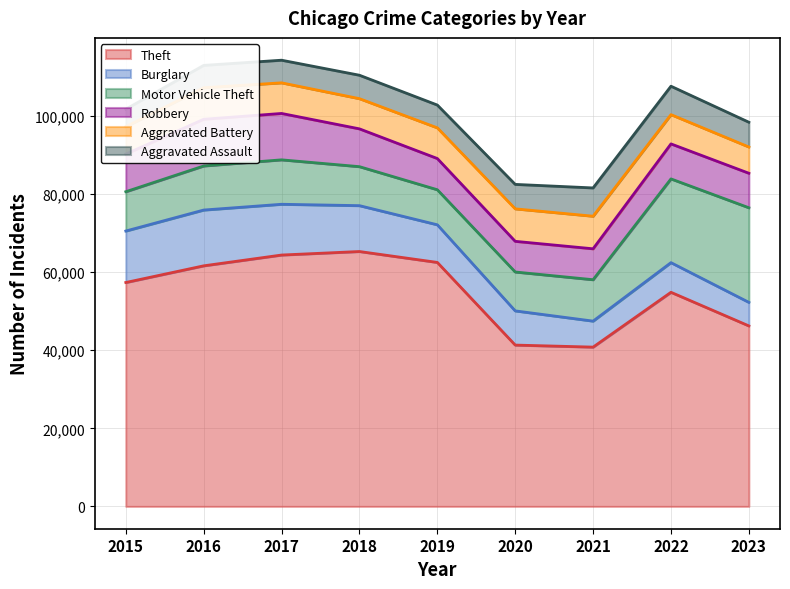

At which category does the chart reach its peak across all series?

2018